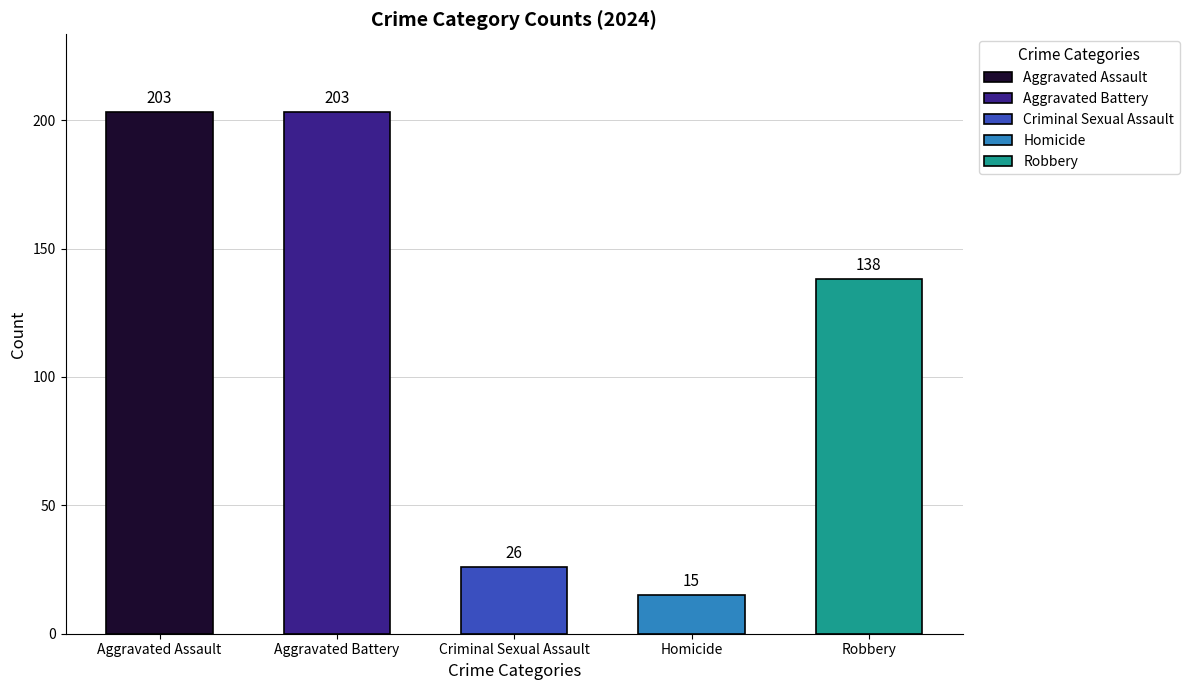

What is the change in value from Aggravated Battery to Robbery?

-65